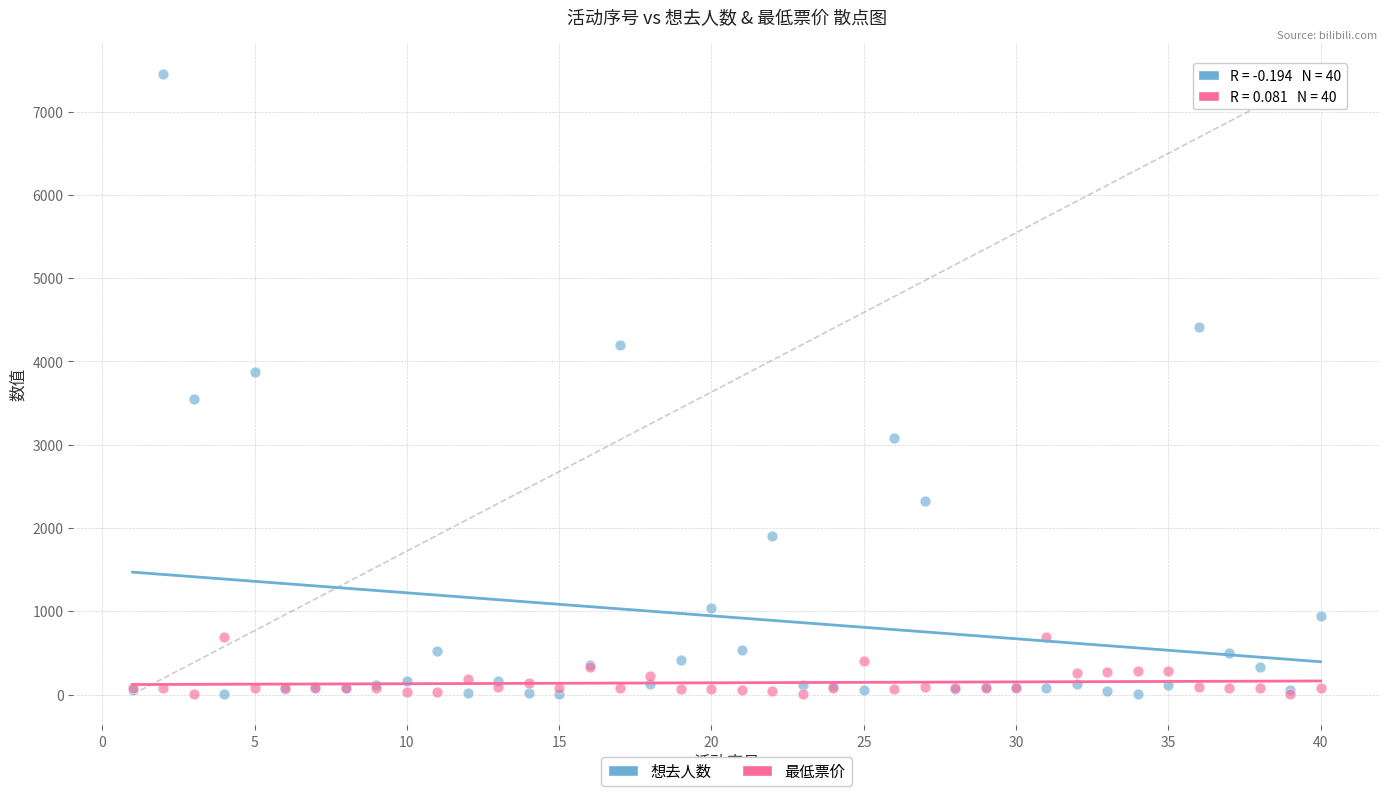

Which series has the widest spread of Y values?

想去人数